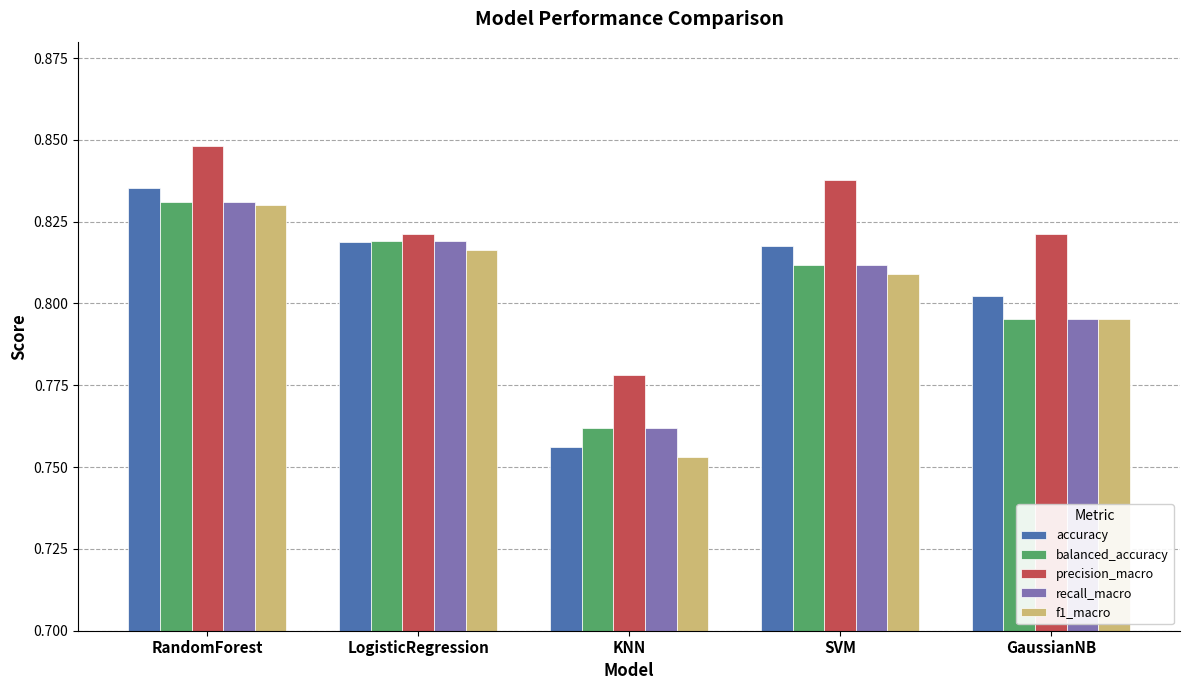

At which label does recall_macro reach its peak?

RandomForest